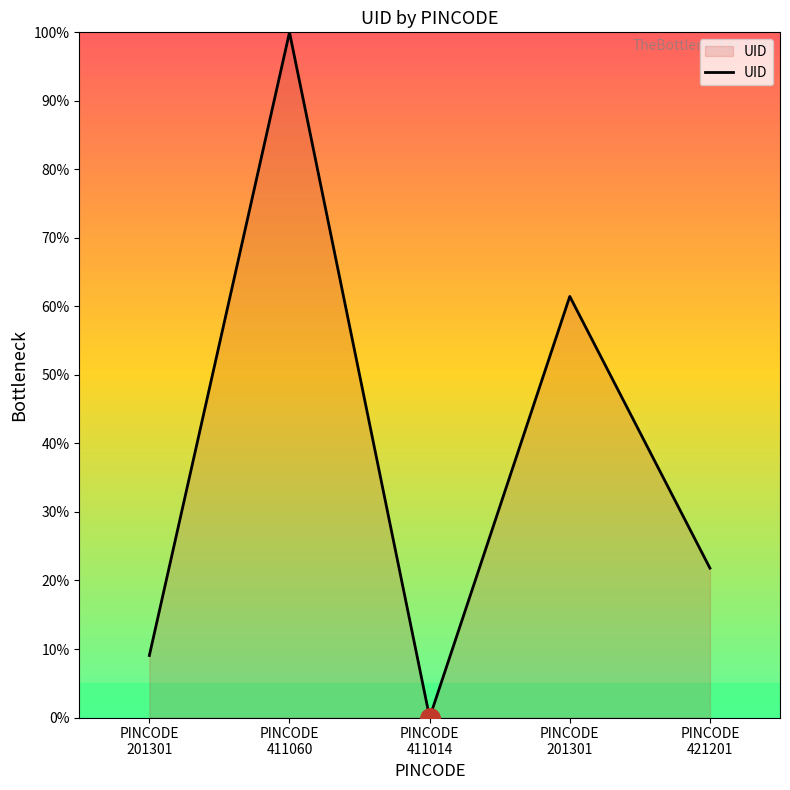

True or false: there are more than 1 points higher than both neighbors.

True